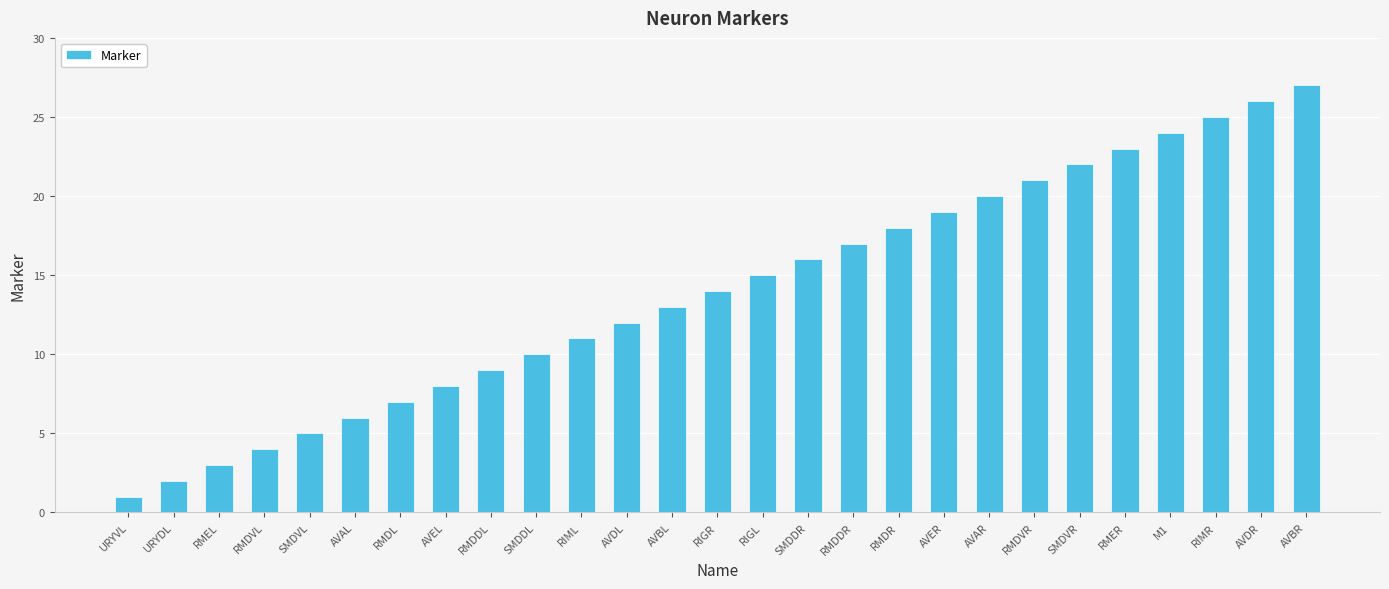

Which label corresponds to the smallest value in the chart?

URYVL